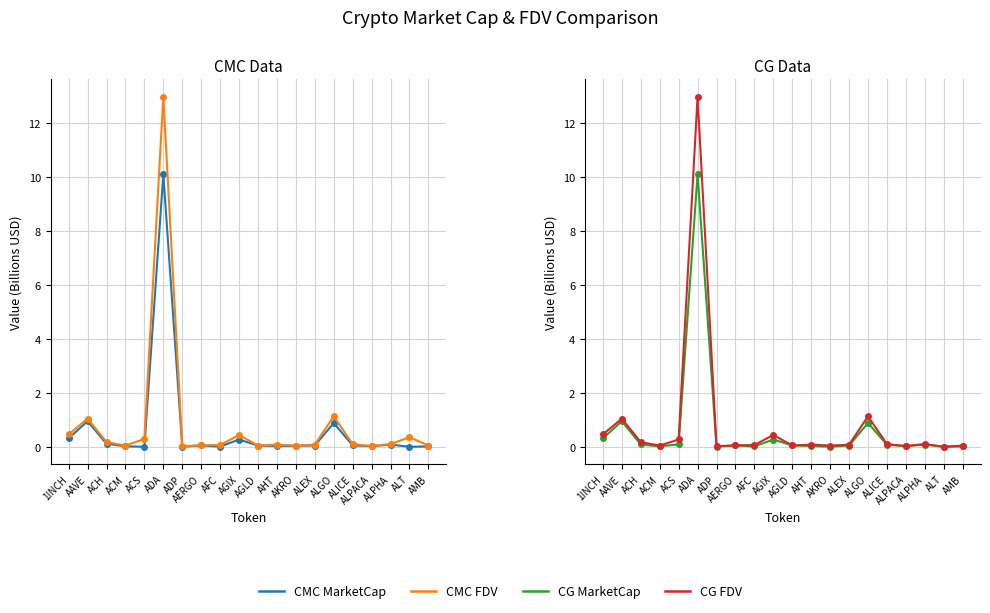

Which series changed the most between ADA and ADP?

CMC FDV